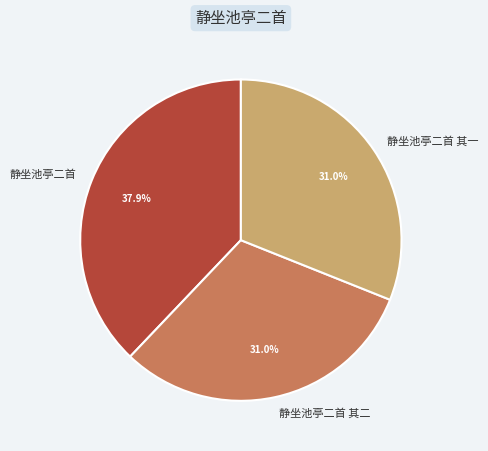

Which slice is the largest?

静坐池亭二首